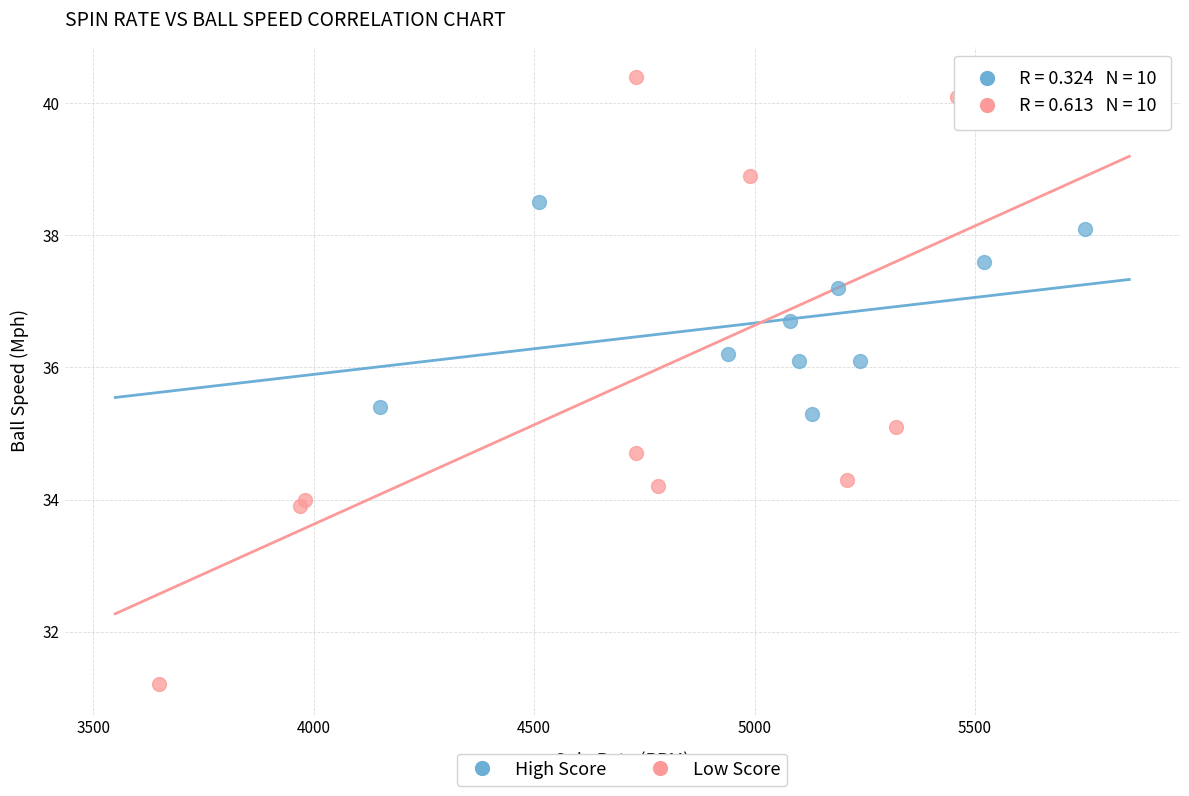

Which series has the widest spread of Y values?

Low Score